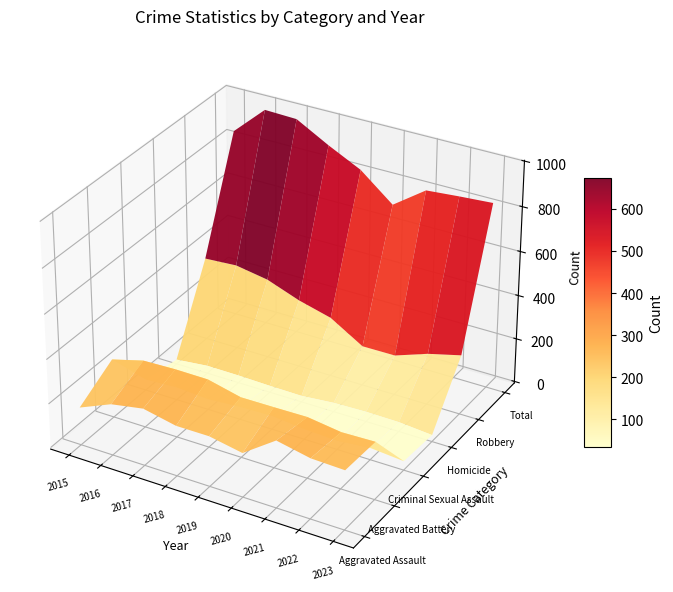

Count the number of categories in the chart.

9